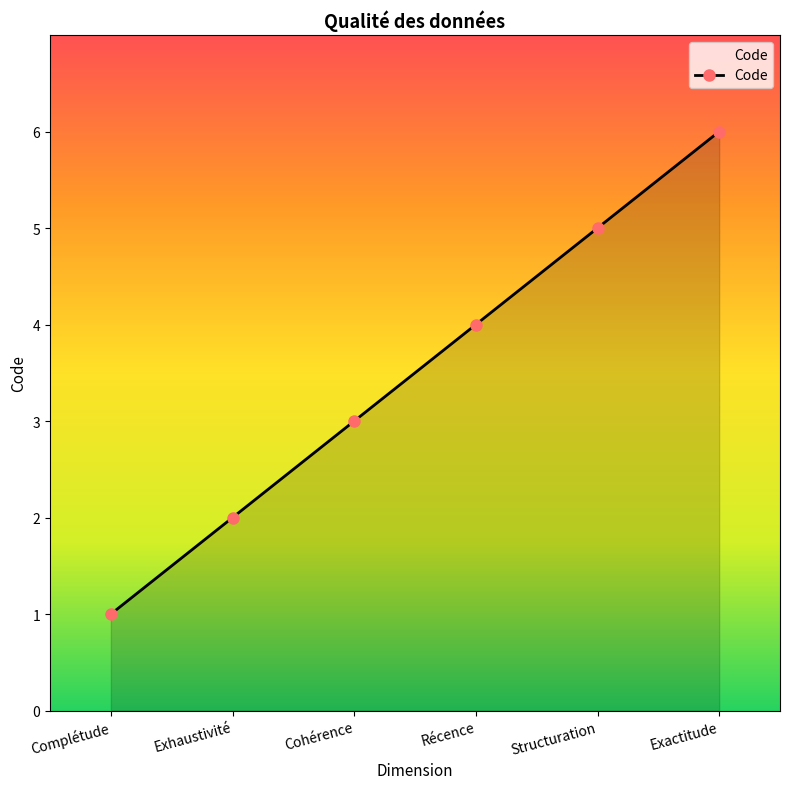

The value at Exhaustivité is 2. True or false?

True